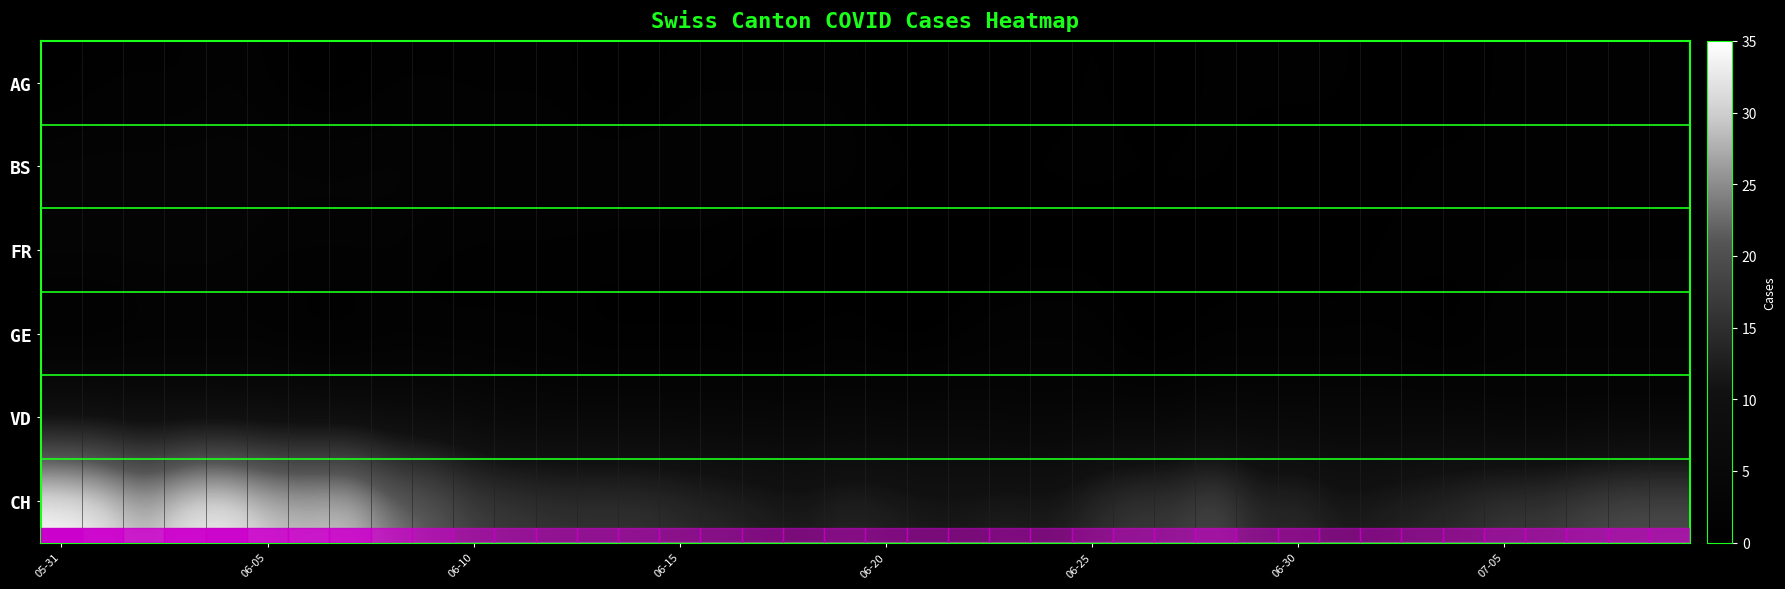

Which has a higher value, 07-05 or 36?

36